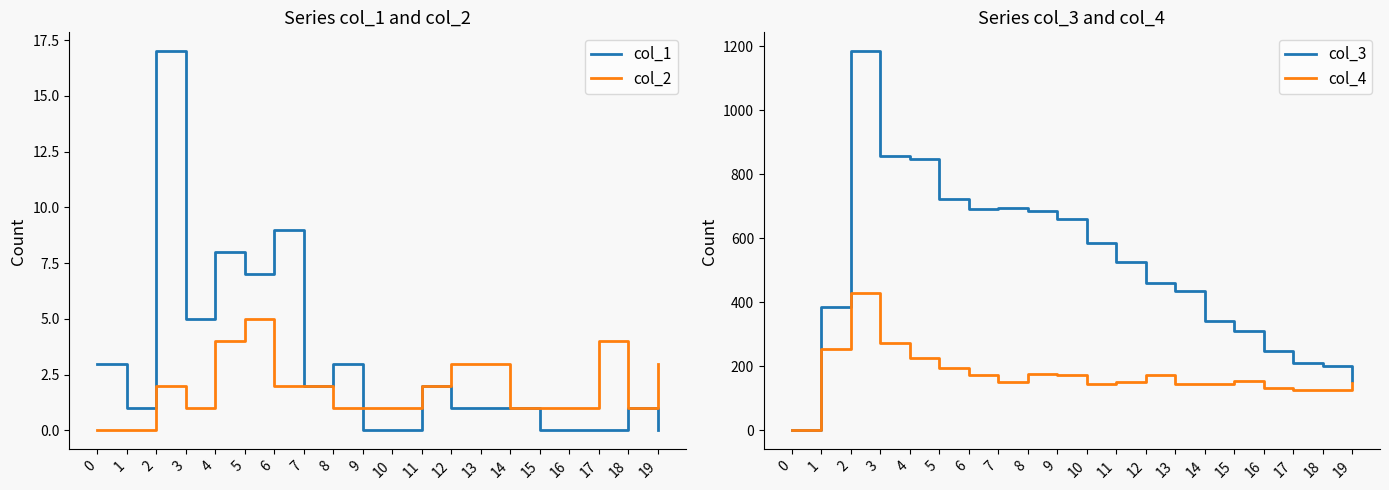

Rank the categories by col_4 value from lowest to highest.

0, 17, 18, 16, 10, 13, 14, 19, 7, 11, 15, 6, 9, 12, 8, 5, 4, 1, 3, 2